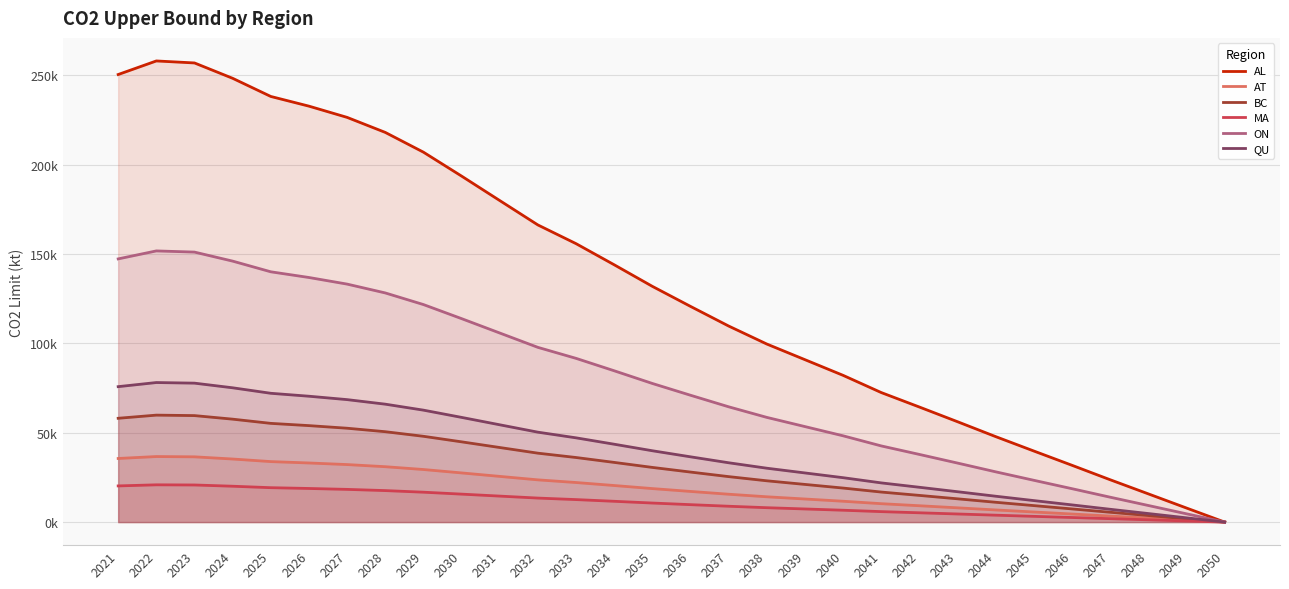

What is the value of the AL point at the 11th from the left?

179944.2